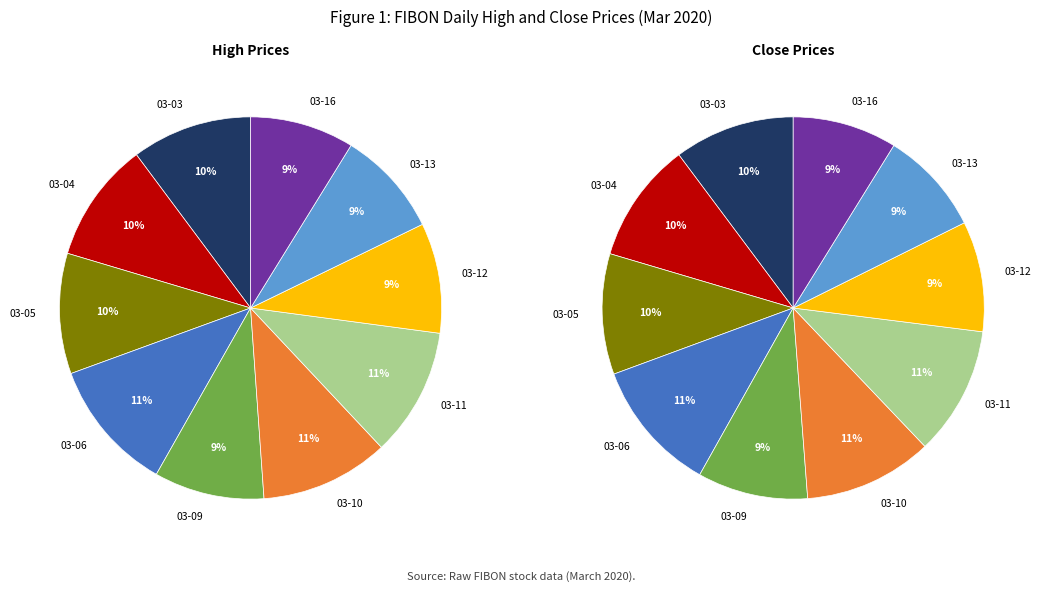

How many segments does this pie chart have?

10